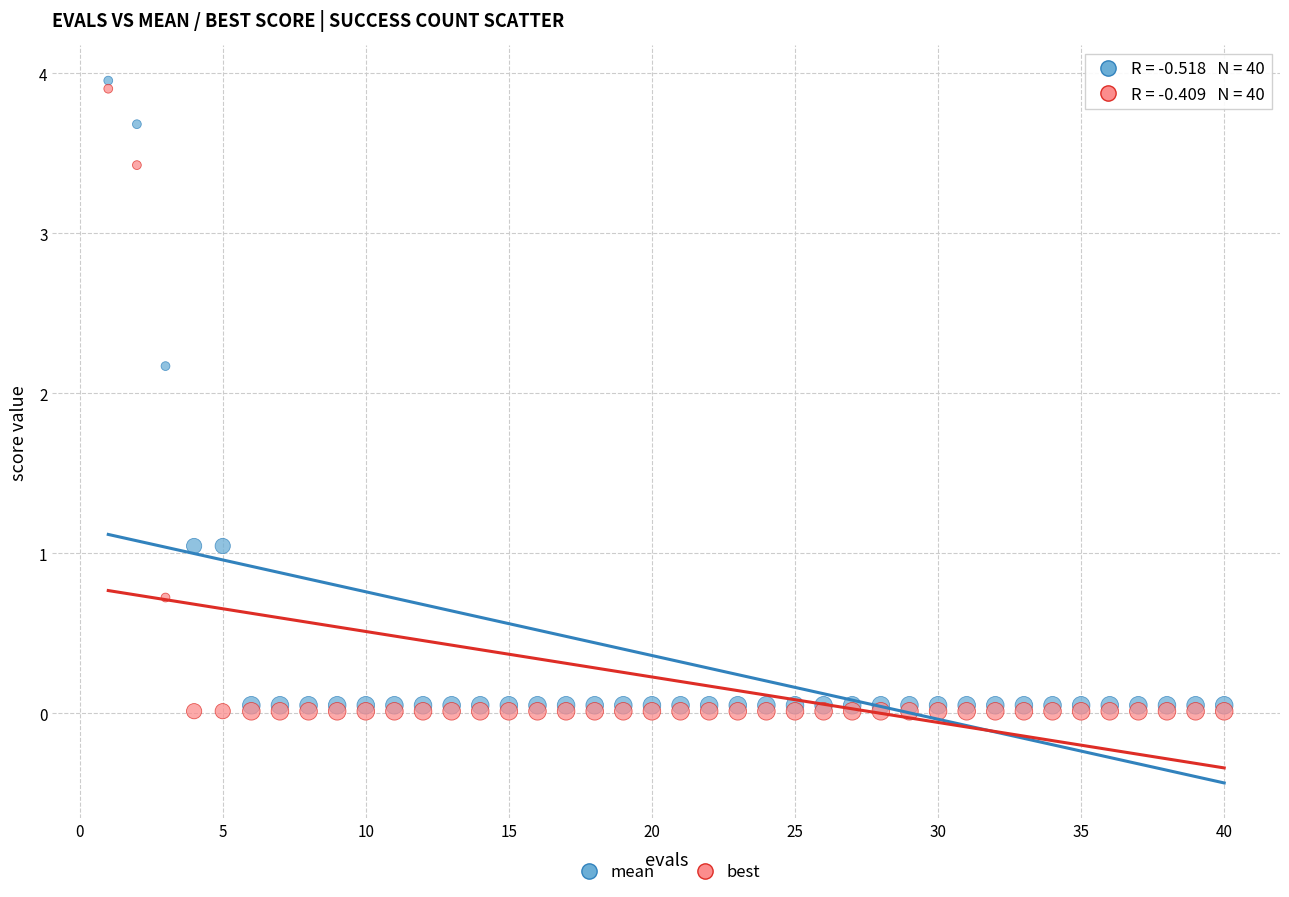

Which series has the widest spread of Y values?

mean